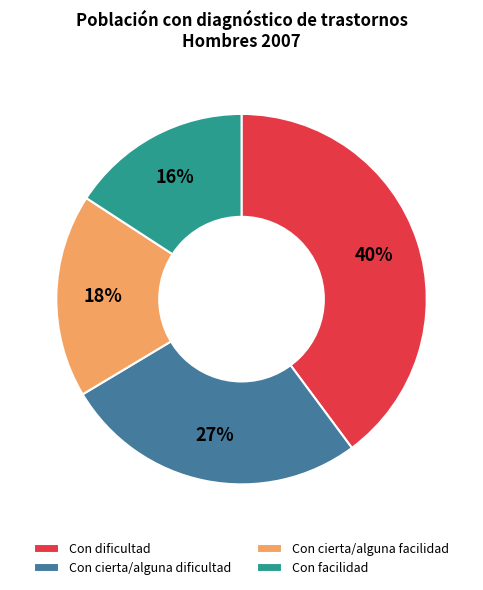

What is the largest slice in the pie chart?

Con dificultad